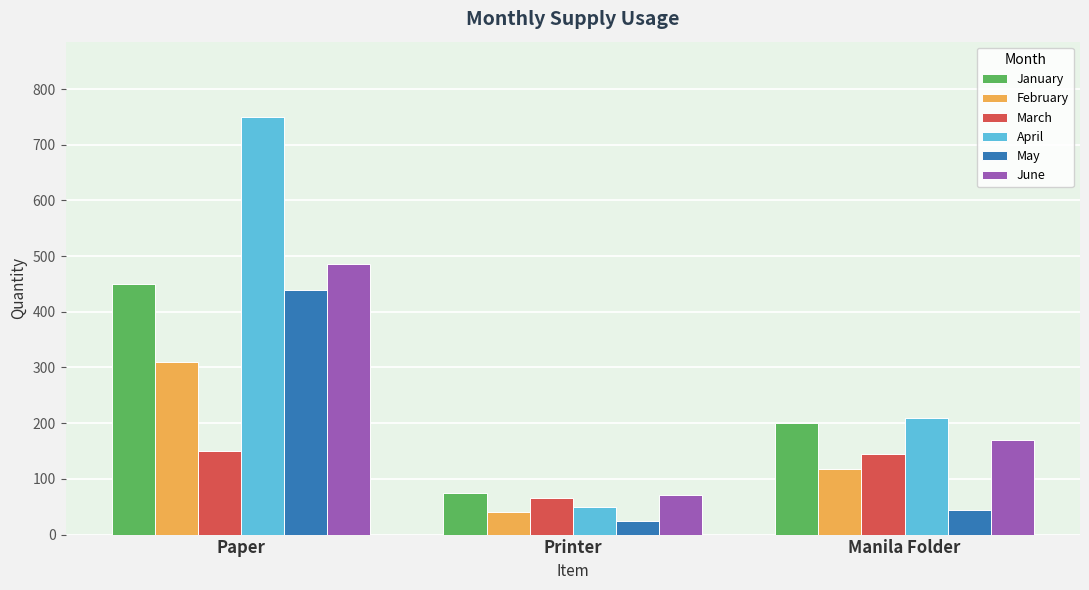

What is the difference between the March values at Printer and Manila Folder?

80